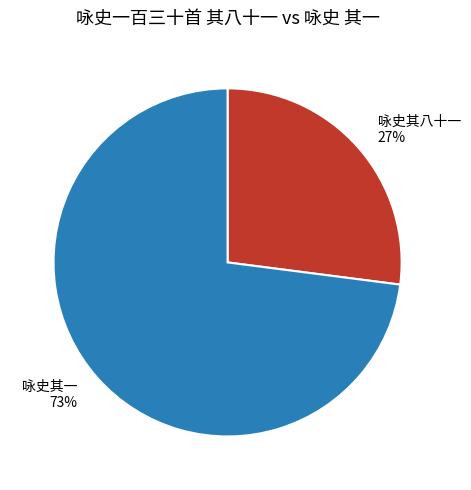

Rank the categories by value from highest to lowest.

咏史其一 73%, 咏史其八十一 27%